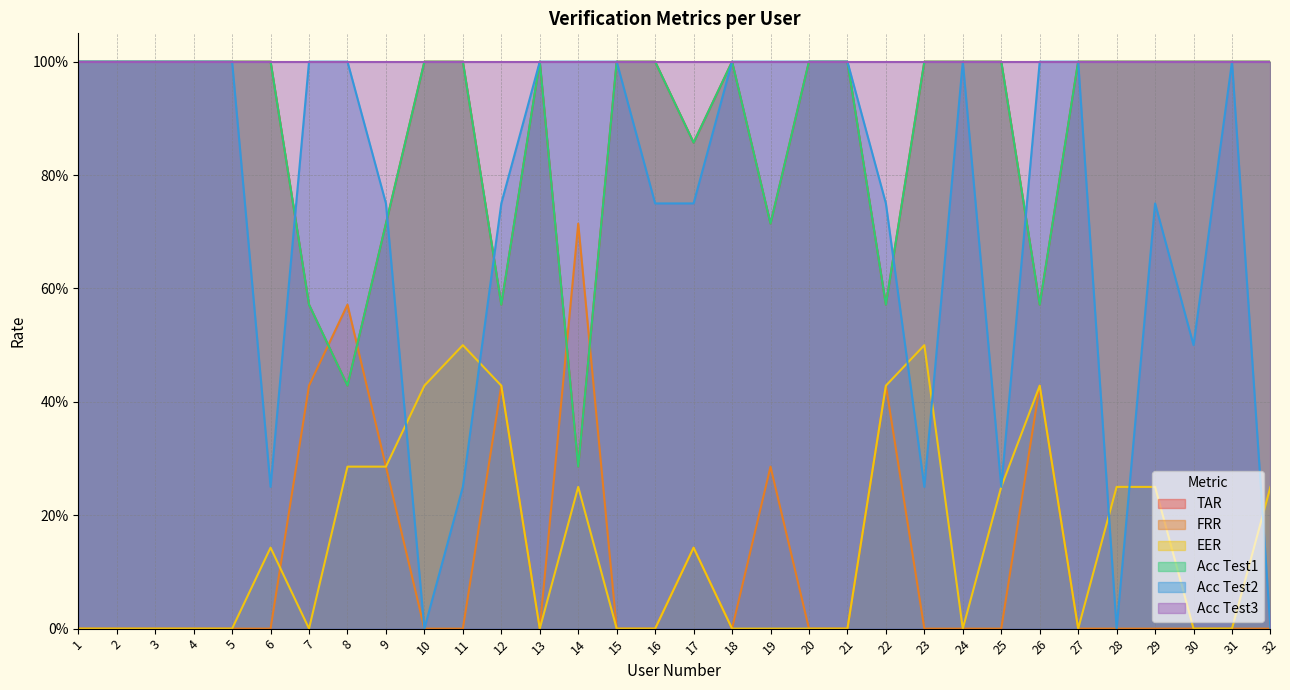

Does the chart have visible grid lines?

Yes